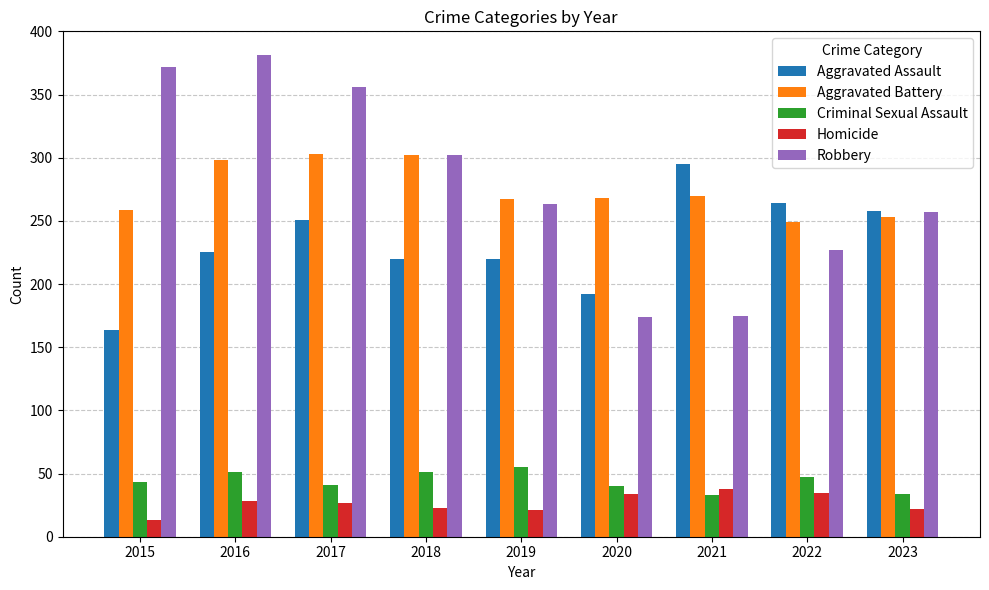

What is the difference between the maximum and minimum values in the Robbery series?

207